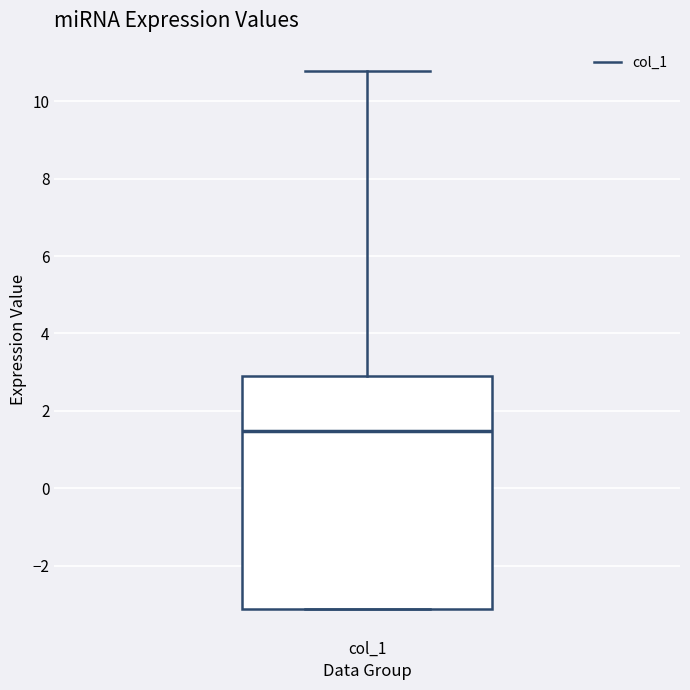

Where is the upper edge of the box for col_1 on the y-axis? The values are not printed on the chart, so give them approximately, as read against the axis.

3.0